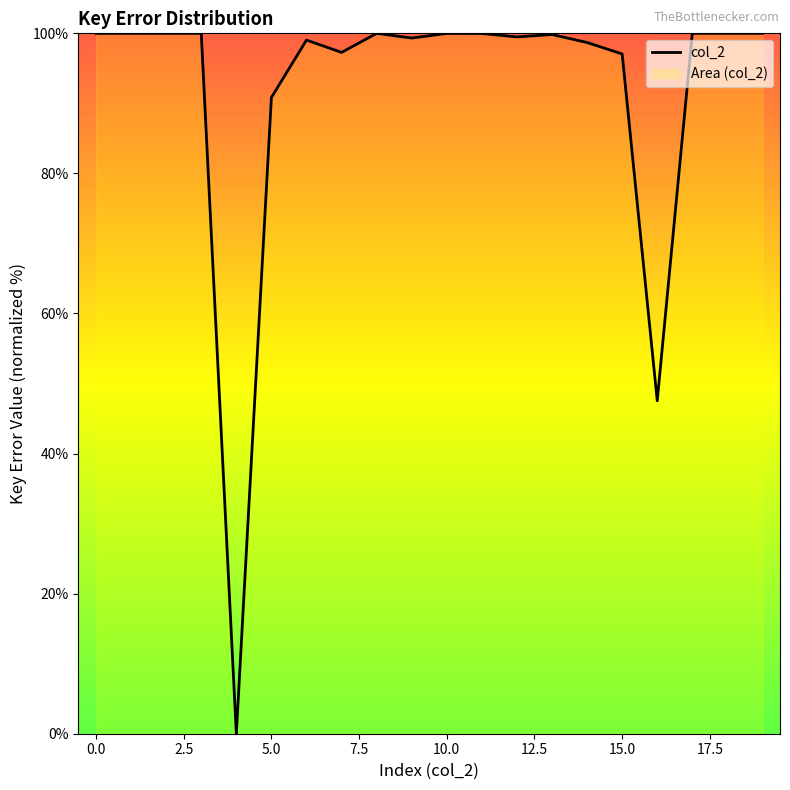

At which label is the value closest to 50?

16